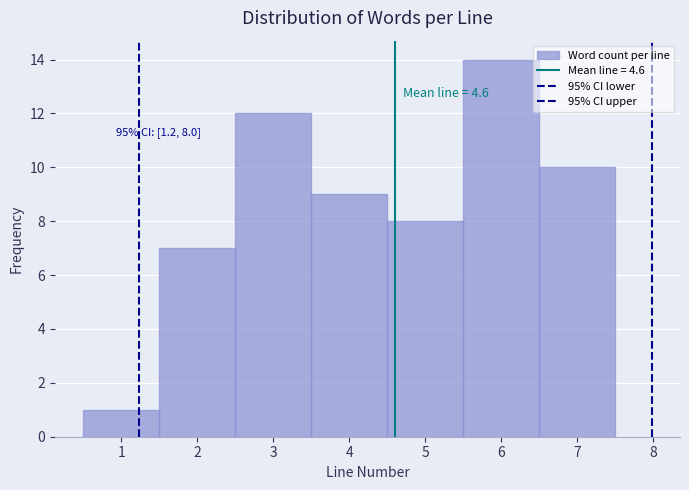

Which range on the x-axis has the tallest bar?

5.5 to 6.5